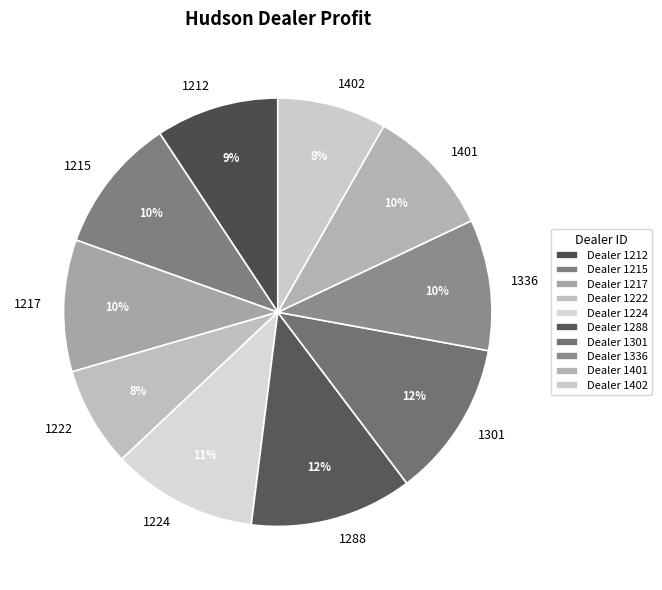

True or false: 1222 accounts for 13% of the total.

False